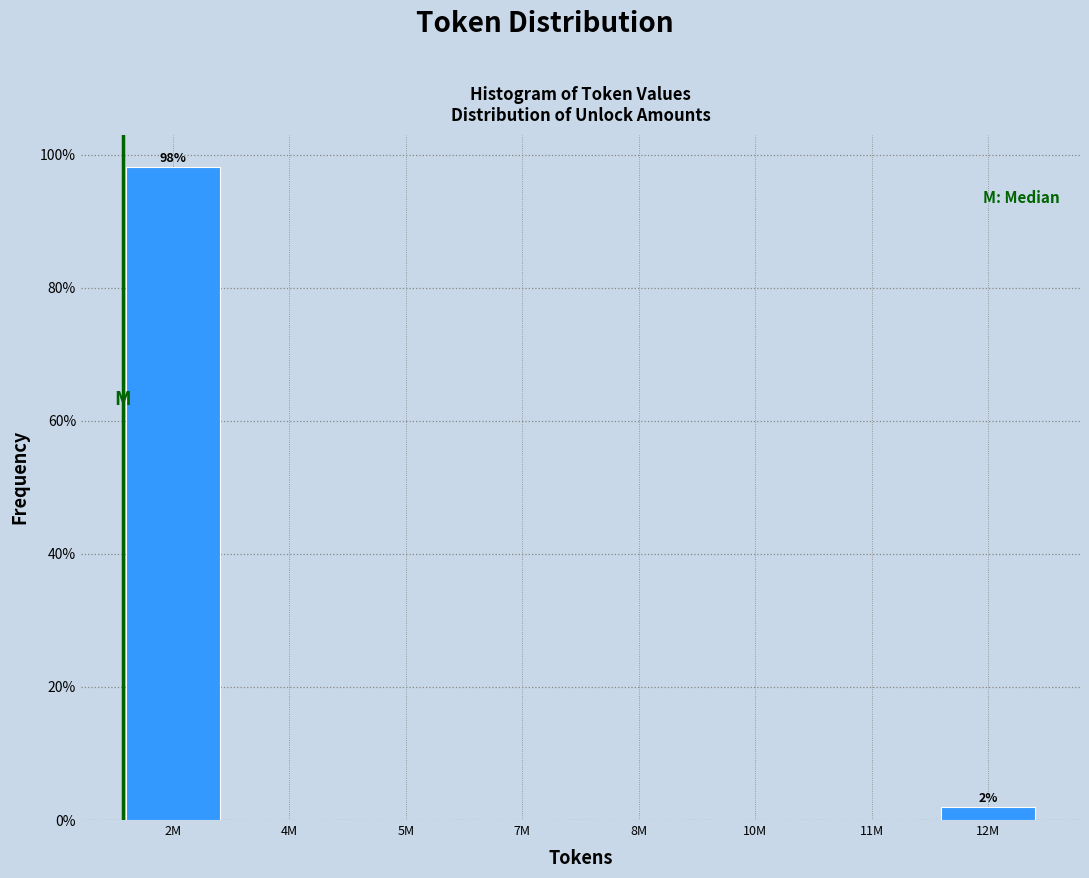

Reading right to left, list all the values displayed in this chart.

12M=1.9	11M=0.0	10M=0.0	8M=0.0	7M=0.0	5M=0.0	4M=0.0	2M=98.1